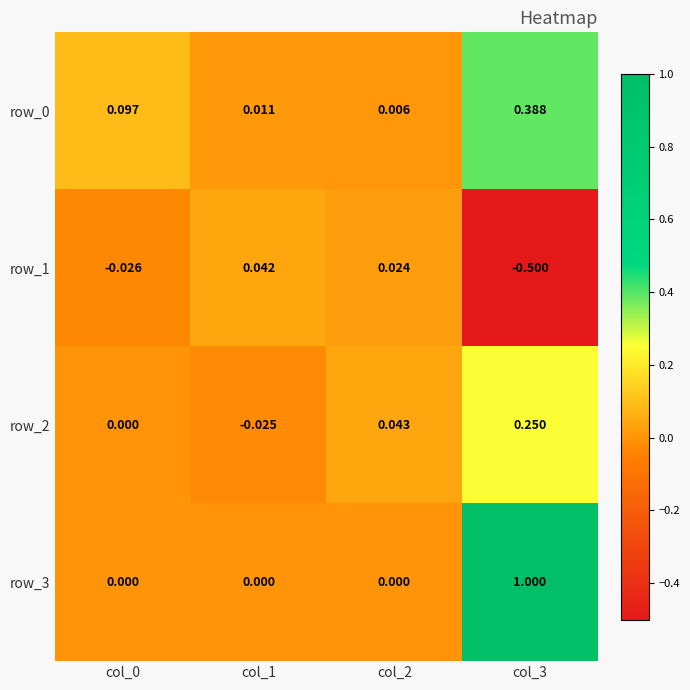

What is the difference between the second highest and minimum values in the row_1 series?

0.5